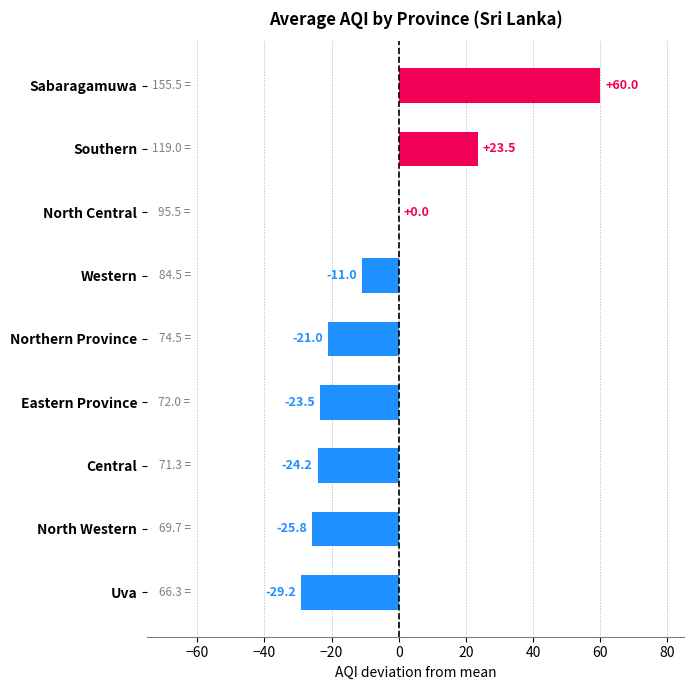

Which has a higher value, North Western or Central?

Central